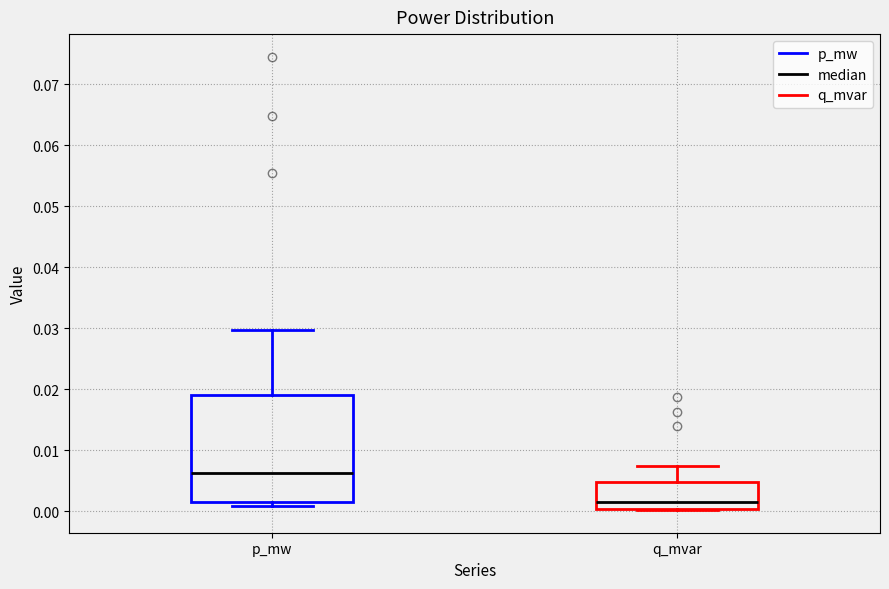

Reading left to right, transcribe this box plot: for each box, give where its median line is, the range the box spans, and where its two whiskers end, as read against the y-axis. The values are not printed on the chart, so give them approximately, as read against the axis.

p_mw: median 0.006, box 0.002 to 0.019, whiskers 0.001 to 0.030
q_mvar: median 0.002, box 0.000 to 0.005, whiskers 0.000 to 0.007